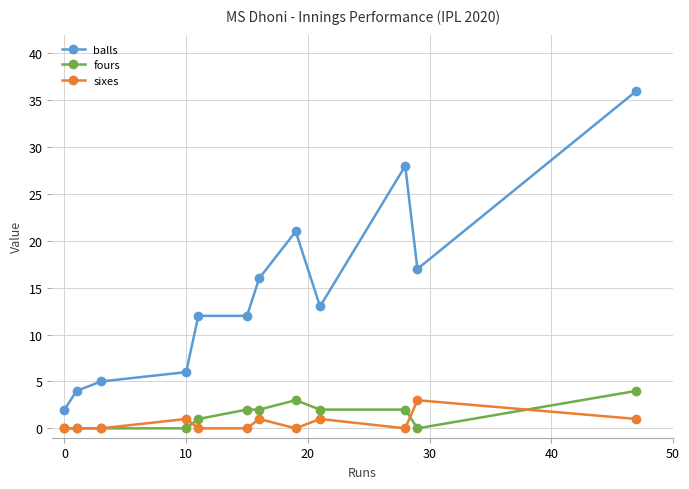

Which series has the largest range (max minus min)?

balls